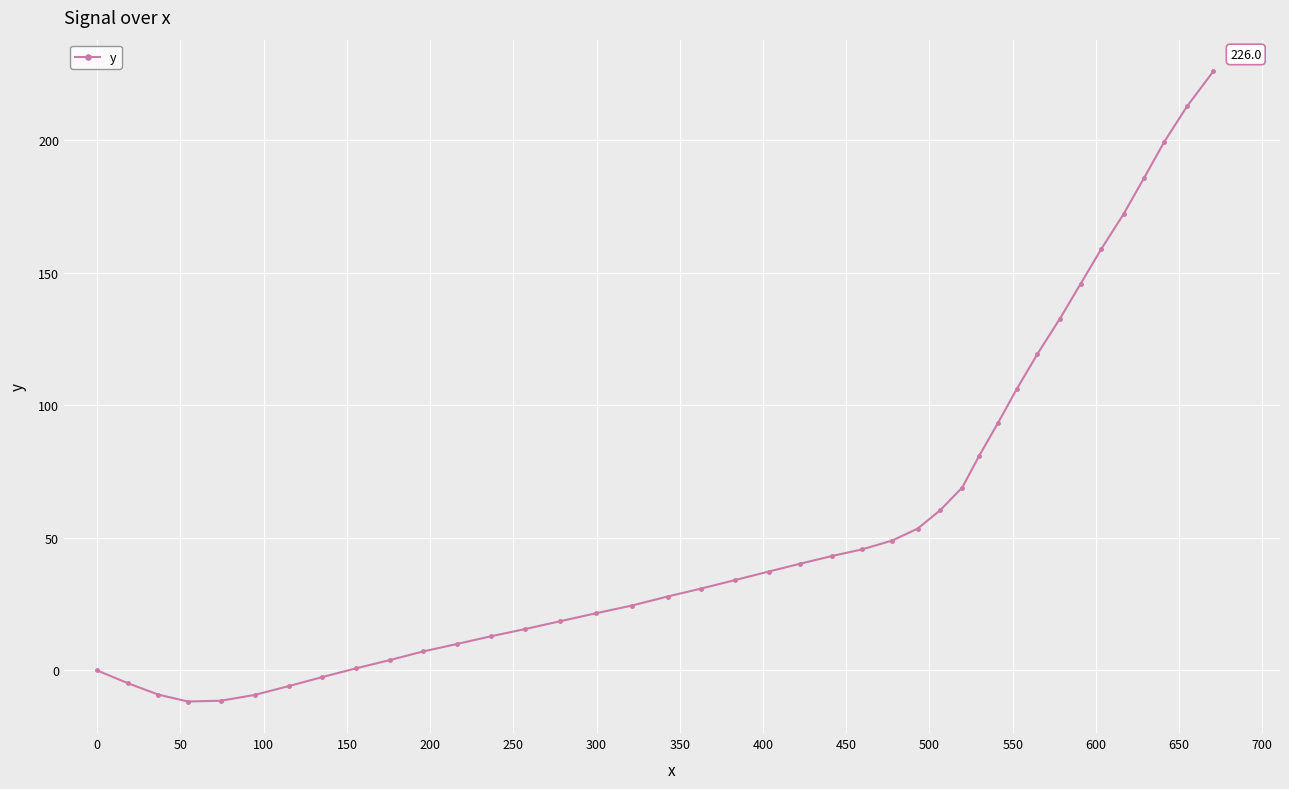

What is the average value?

59.6